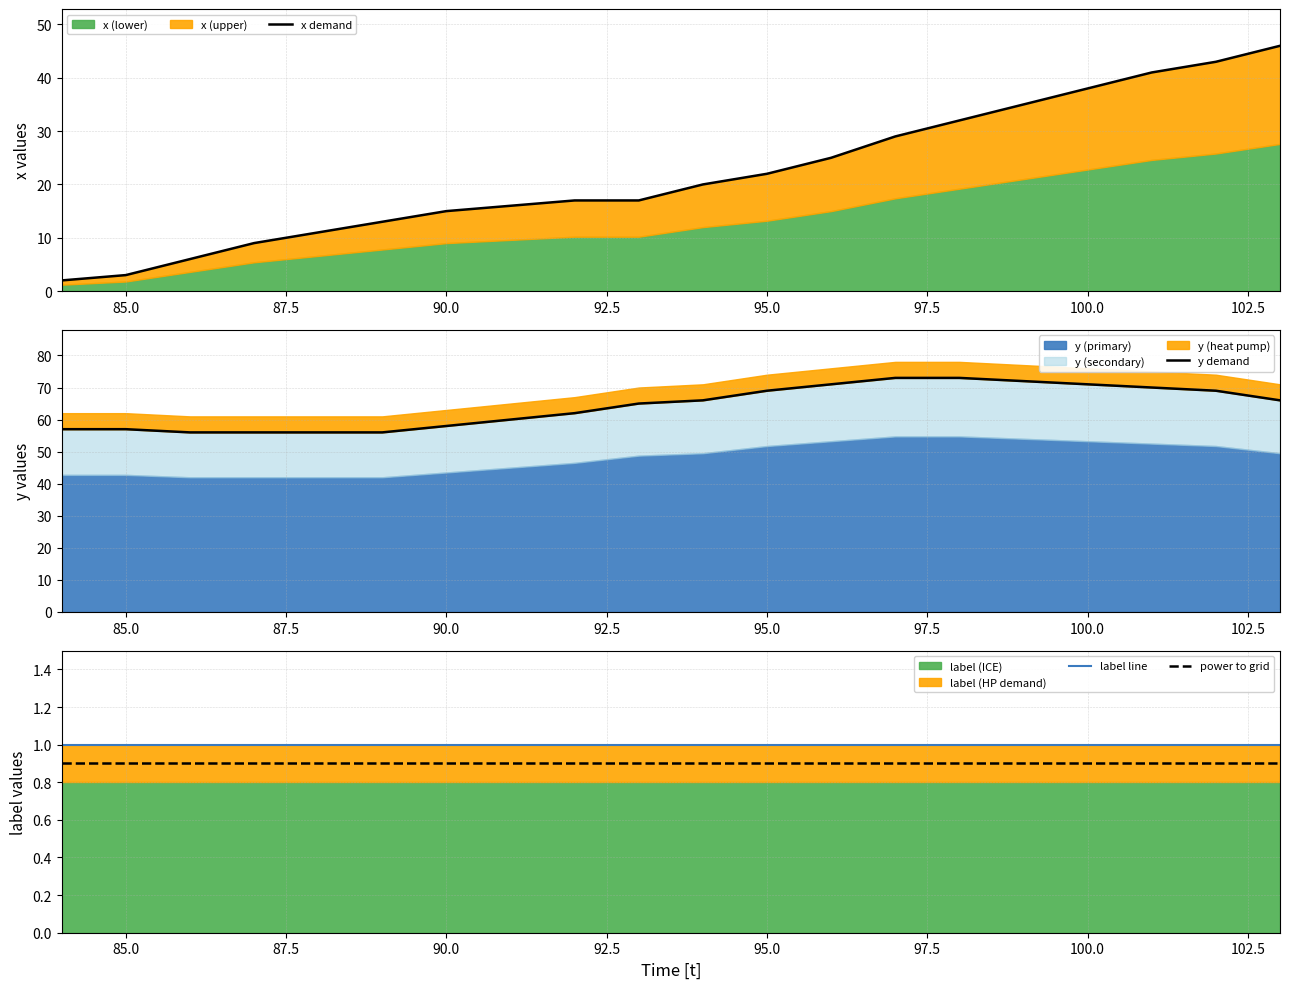

What is the sum of all y demand values?

1283.0